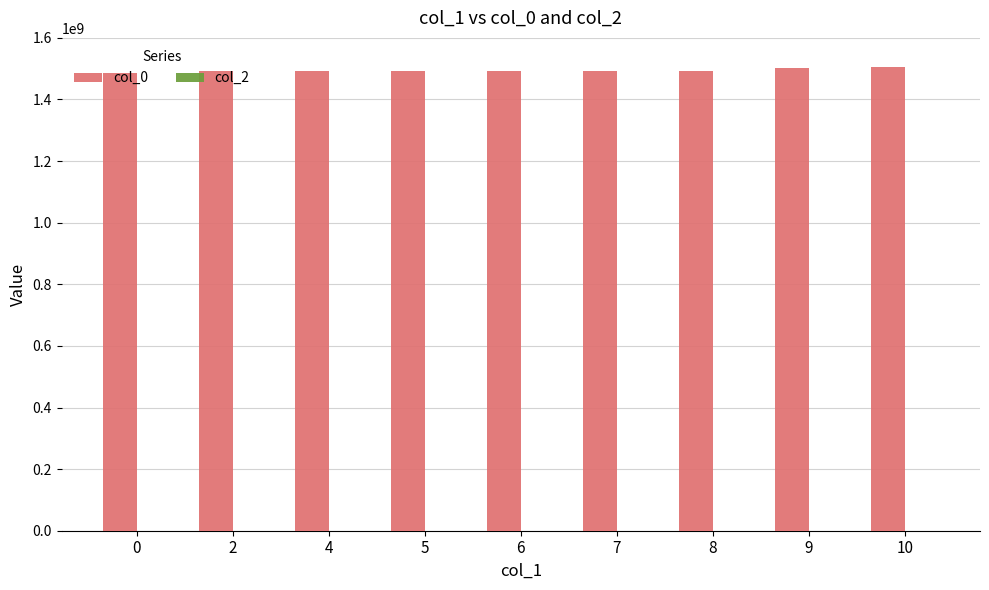

Count the number of categories in the chart.

9